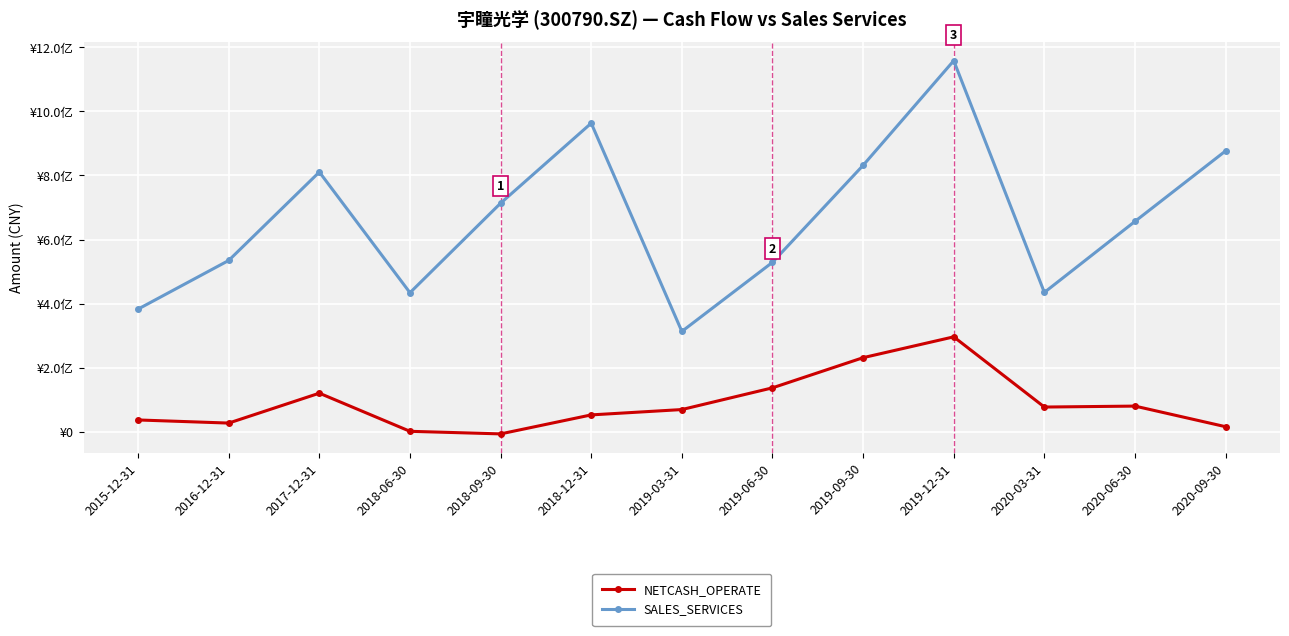

Rank the categories by SALES_SERVICES value from highest to lowest.

2019-12-31, 2018-12-31, 2020-09-30, 2019-09-30, 2017-12-31, 2018-09-30, 2020-06-30, 2016-12-31, 2019-06-30, 2020-03-31, 2018-06-30, 2015-12-31, 2019-03-31